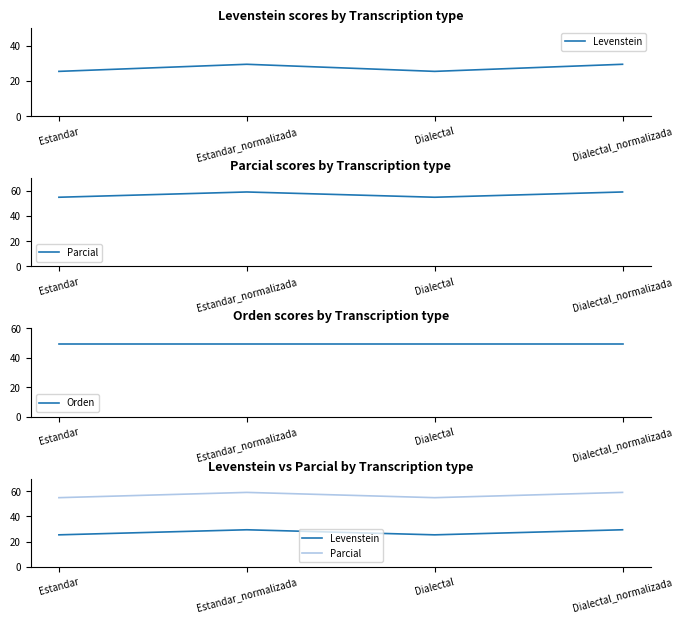

Between Dialectal_normalizada and Estandar_normalizada, which is larger?

Dialectal_normalizada